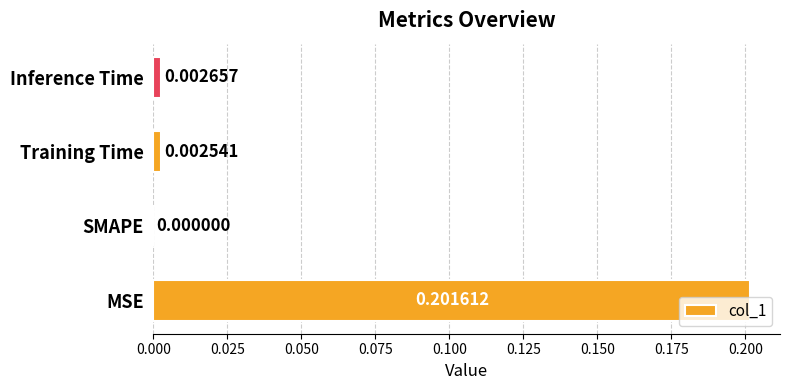

Are the bars horizontal?

Yes